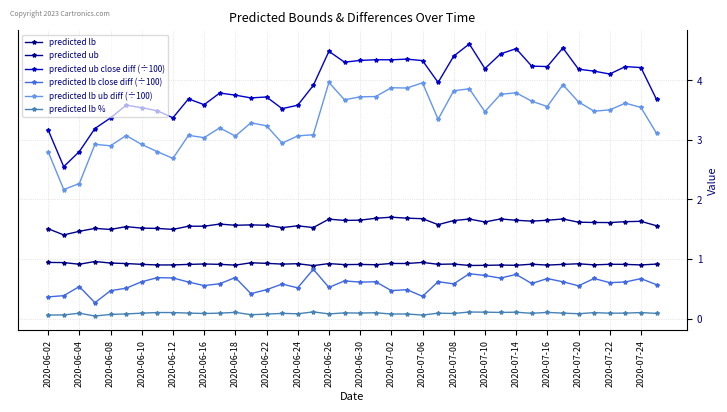

How many categories are shown in the chart?

40